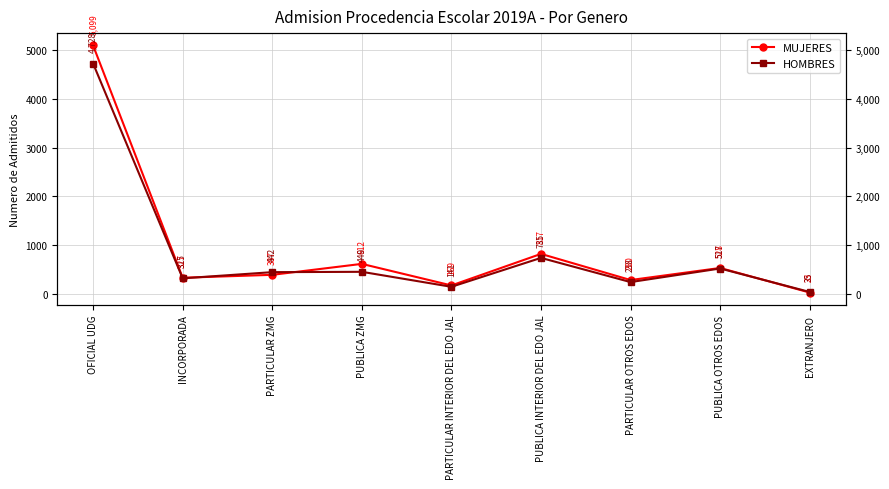

Reading left to right, list all the values displayed in this chart.

MUJERES: OFICIAL UDG=5099	INCORPORADA=327	PARTICULAR ZMG=387	PUBLICA ZMG=612	PARTICULAR INTERIOR DEL EDO JAL=169	PUBLICA INTERIOR DEL EDO JAL=817	PARTICULAR OTROS EDOS=280	PUBLICA OTROS EDOS=528	EXTRANJERO=23
HOMBRES: OFICIAL UDG=4728	INCORPORADA=315	PARTICULAR ZMG=442	PUBLICA ZMG=449	PARTICULAR INTERIOR DEL EDO JAL=141	PUBLICA INTERIOR DEL EDO JAL=735	PARTICULAR OTROS EDOS=238	PUBLICA OTROS EDOS=517	EXTRANJERO=35